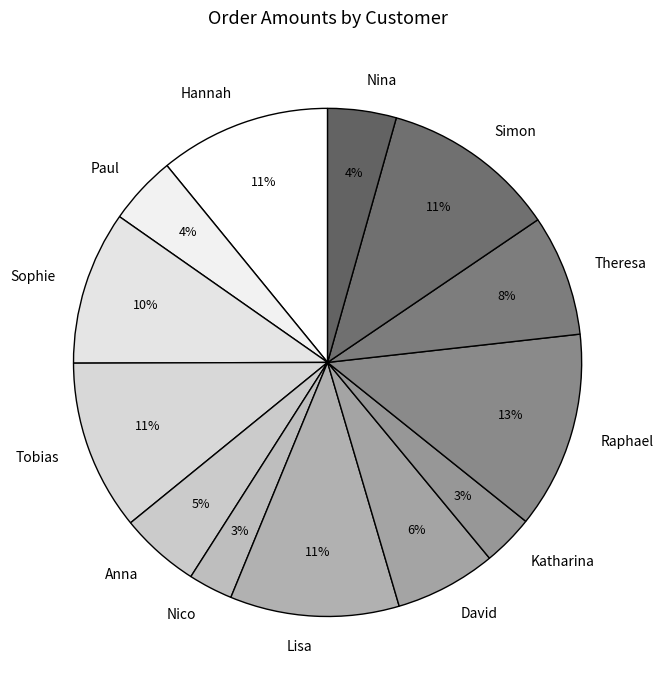

What is the largest slice in the pie chart?

Raphael